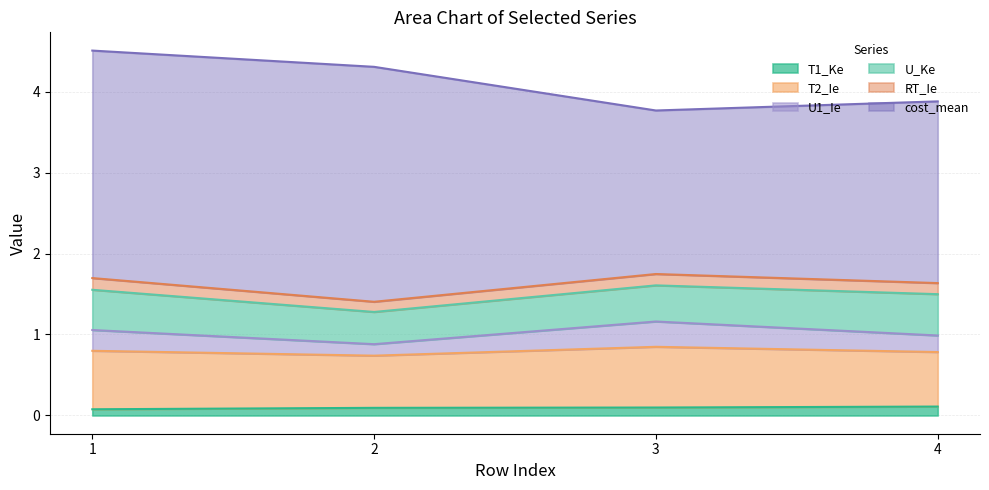

True or false: U1_Ie and T1_Ke cross at least once.

False